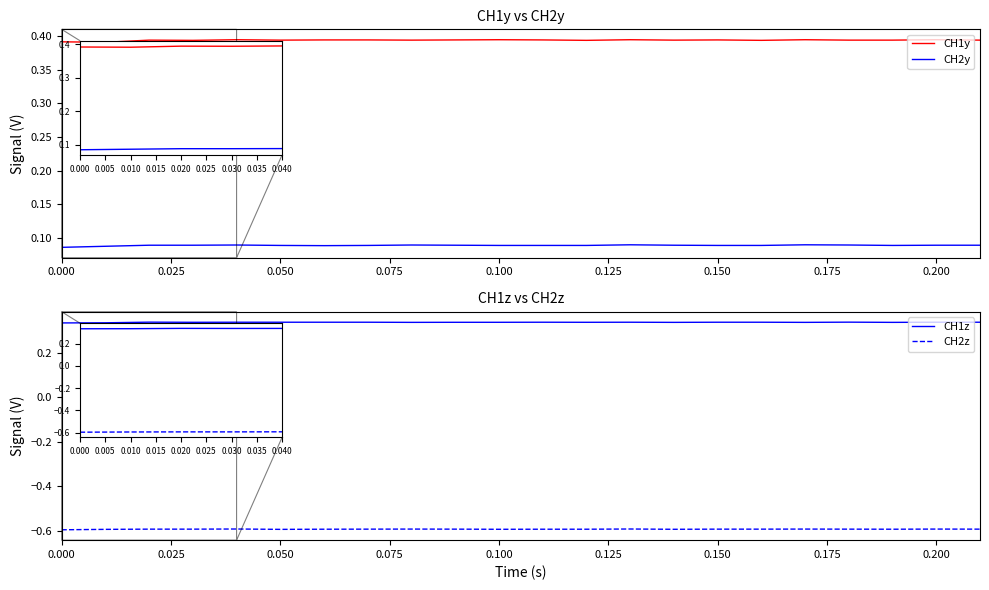

At which category does CH2z reach its first local valley?

0.125